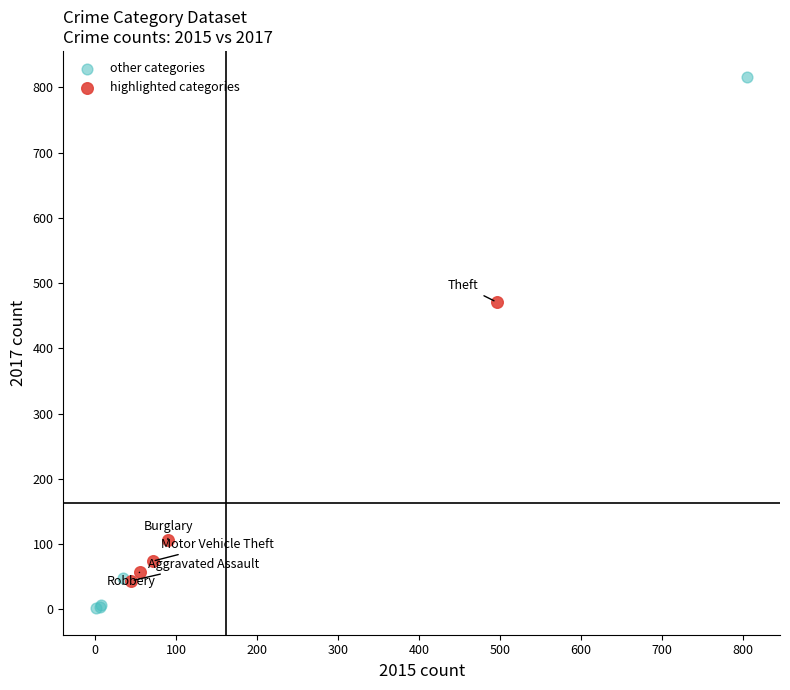

Which series contains the lowest Y value?

other categories